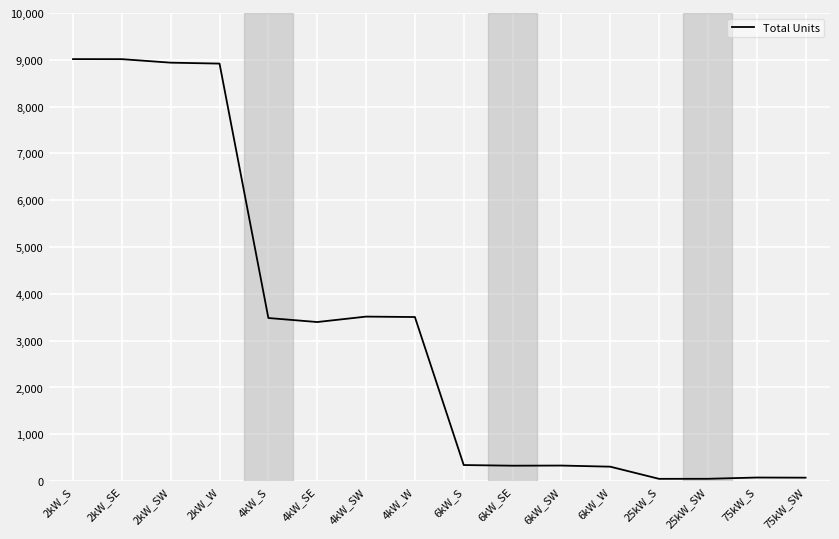

What is the greatest value displayed?

9015